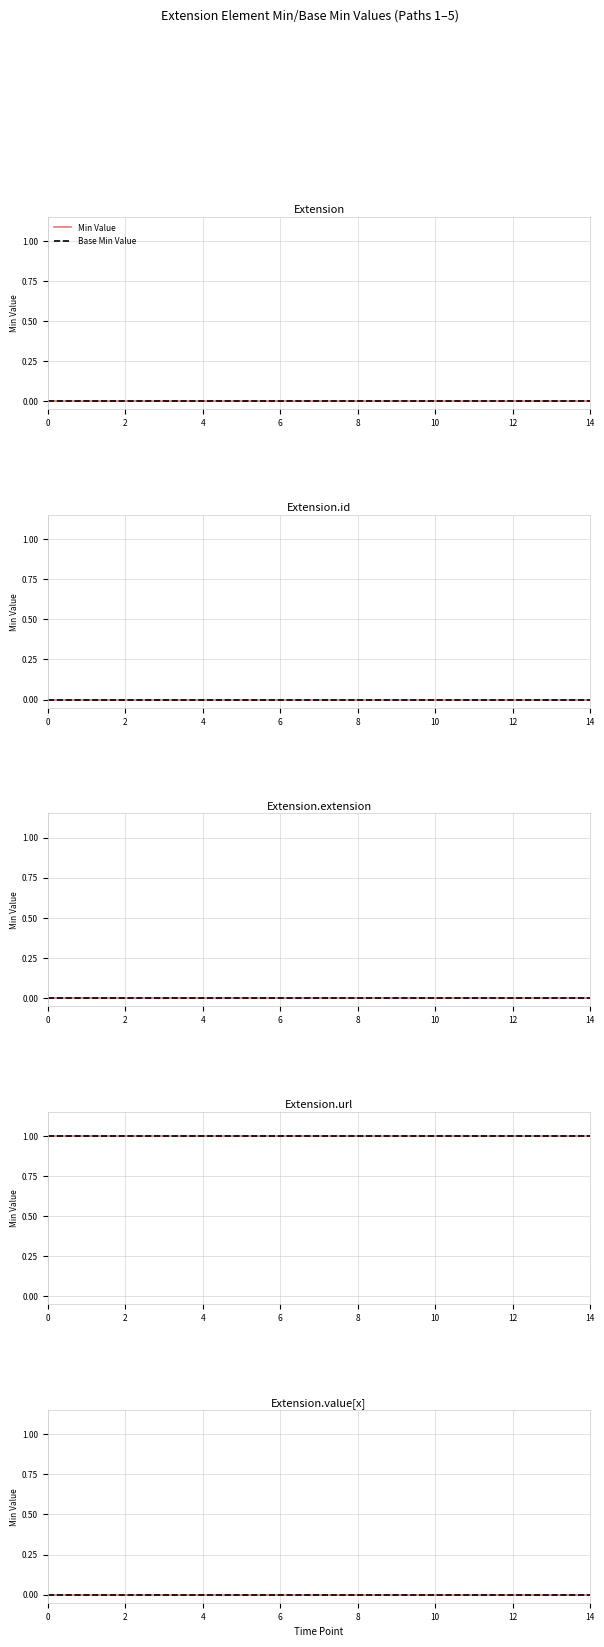

True or false: Base Min and Min cross at least once.

False